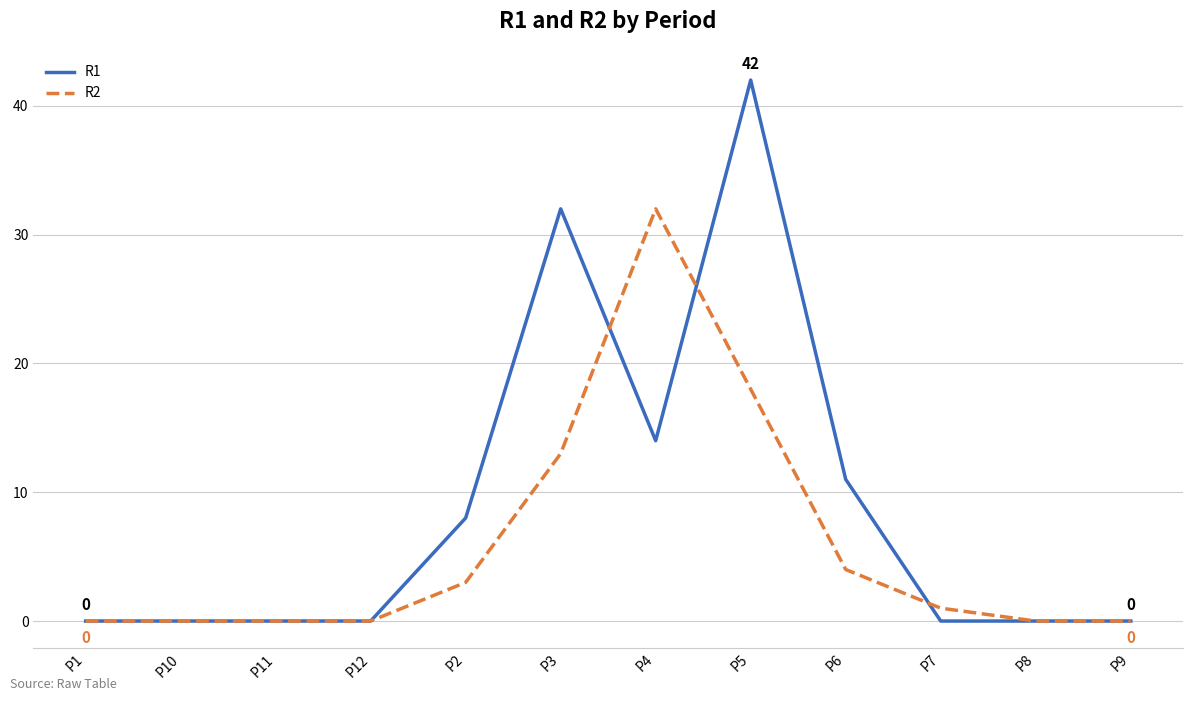

True or false: R1 has a value of 11 at P6.

True